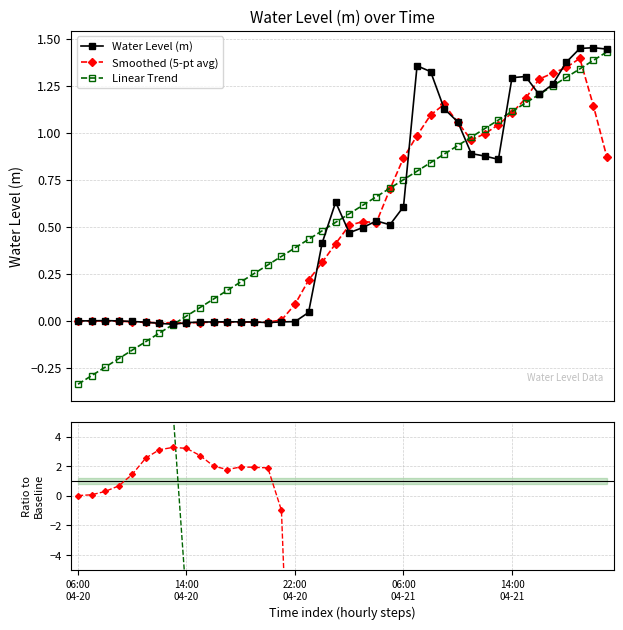

What is the average value of the Trend ratio series?

-156.3